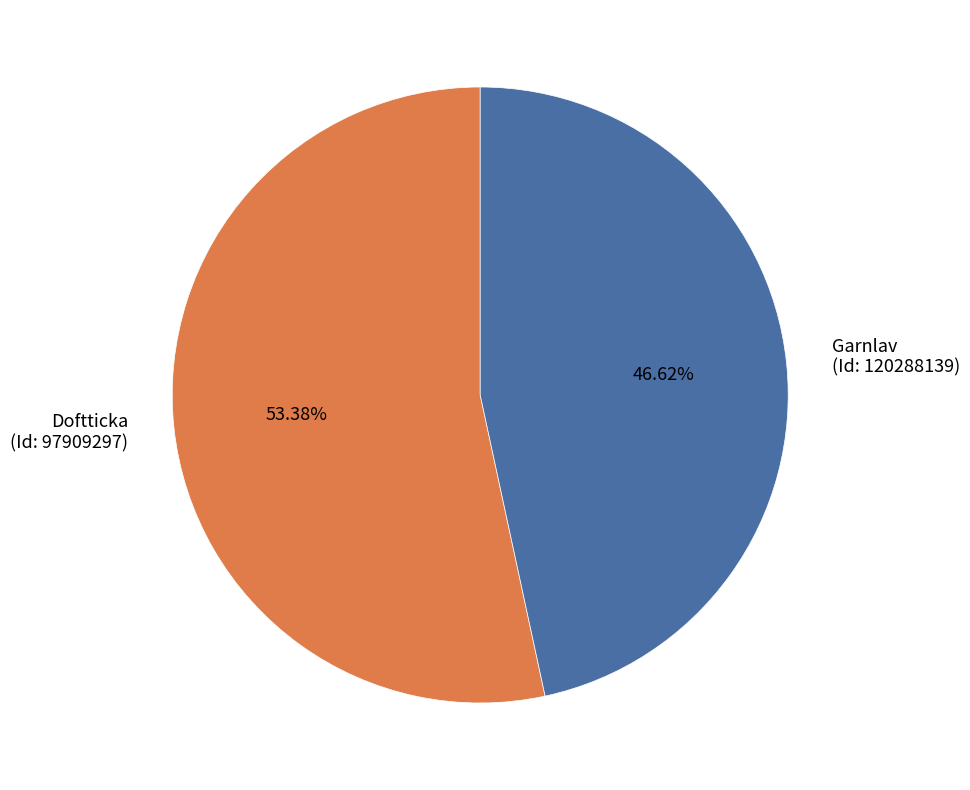

What is the majority slice?

Doftticka (Id: 97909297)